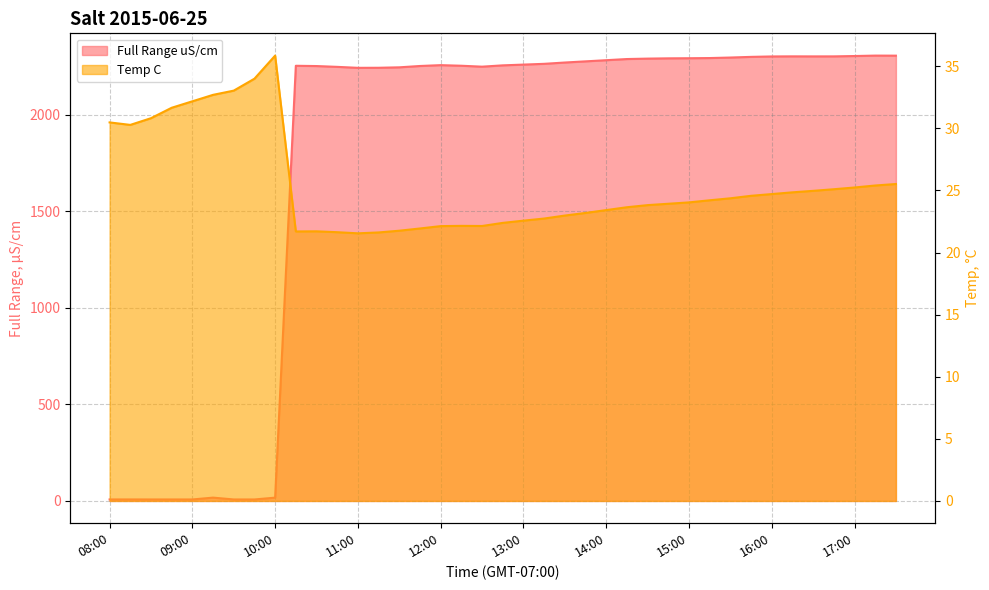

Reading left to right, transcribe all the data shown in this chart.

Full Range uS/cm: 08:00=7.7	08:15=7.8	08:30=7.7	08:45=7.7	09:00=7.7	09:15=17.2	09:30=7.7	09:45=7.7	10:00=17.1	10:15=2253.2	10:30=2251.8	10:45=2247.6	11:00=2242.6	11:15=2242.9	11:30=2245.2	11:45=2252.1	12:00=2256.5	12:15=2253.4	12:30=2248.6	12:45=2255.4	13:00=2259.3	13:15=2263.3	13:30=2270.1	13:45=2276.1	14:00=2282.1	14:15=2288.1	14:30=2290.3	14:45=2291.7	15:00=2292.3	15:15=2293.2	15:30=2295.9	15:45=2299.3	16:00=2301.5	16:15=2302.0	16:30=2301.8	16:45=2301.9	17:00=2303.7	17:15=2305.9	17:30=2305.6
Temp C: 08:00=30.5	08:15=30.3	08:30=30.8	08:45=31.7	09:00=32.2	09:15=32.7	09:30=33.0	09:45=34.0	10:00=35.9	10:15=21.7	10:30=21.7	10:45=21.6	11:00=21.6	11:15=21.6	11:30=21.8	11:45=21.9	12:00=22.1	12:15=22.1	12:30=22.1	12:45=22.4	13:00=22.6	13:15=22.7	13:30=23.0	13:45=23.2	14:00=23.4	14:15=23.6	14:30=23.8	14:45=23.9	15:00=24.0	15:15=24.2	15:30=24.4	15:45=24.6	16:00=24.7	16:15=24.9	16:30=25.0	16:45=25.1	17:00=25.2	17:15=25.4	17:30=25.5